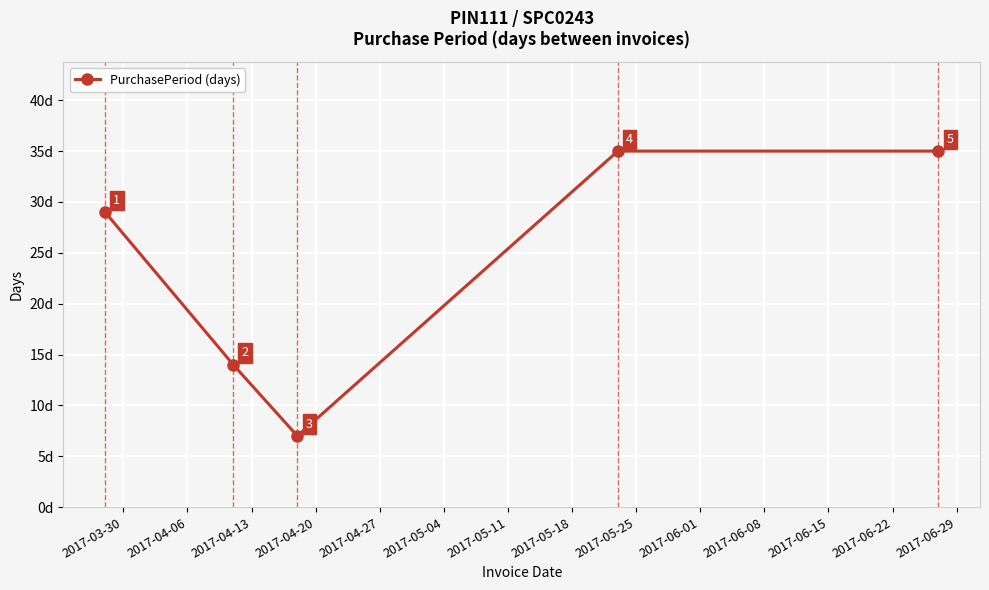

Reading right to left, what are all the values shown in this chart?

35	35	7	14	29